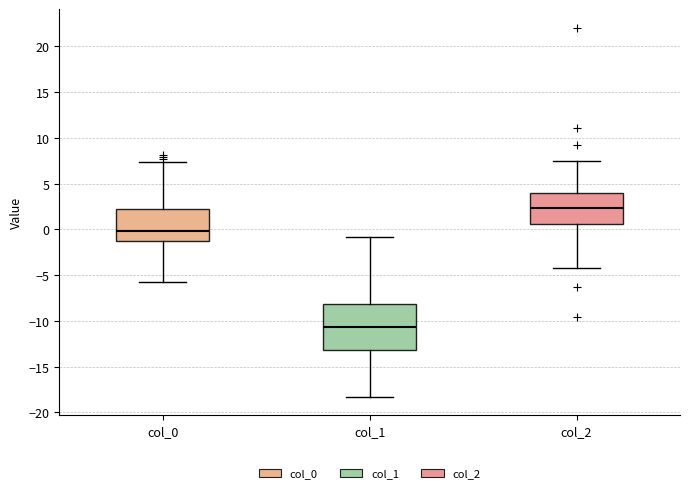

Where does the median line of the box for col_1 sit on the y-axis? The values are not printed on the chart, so give them approximately, as read against the axis.

-10.5